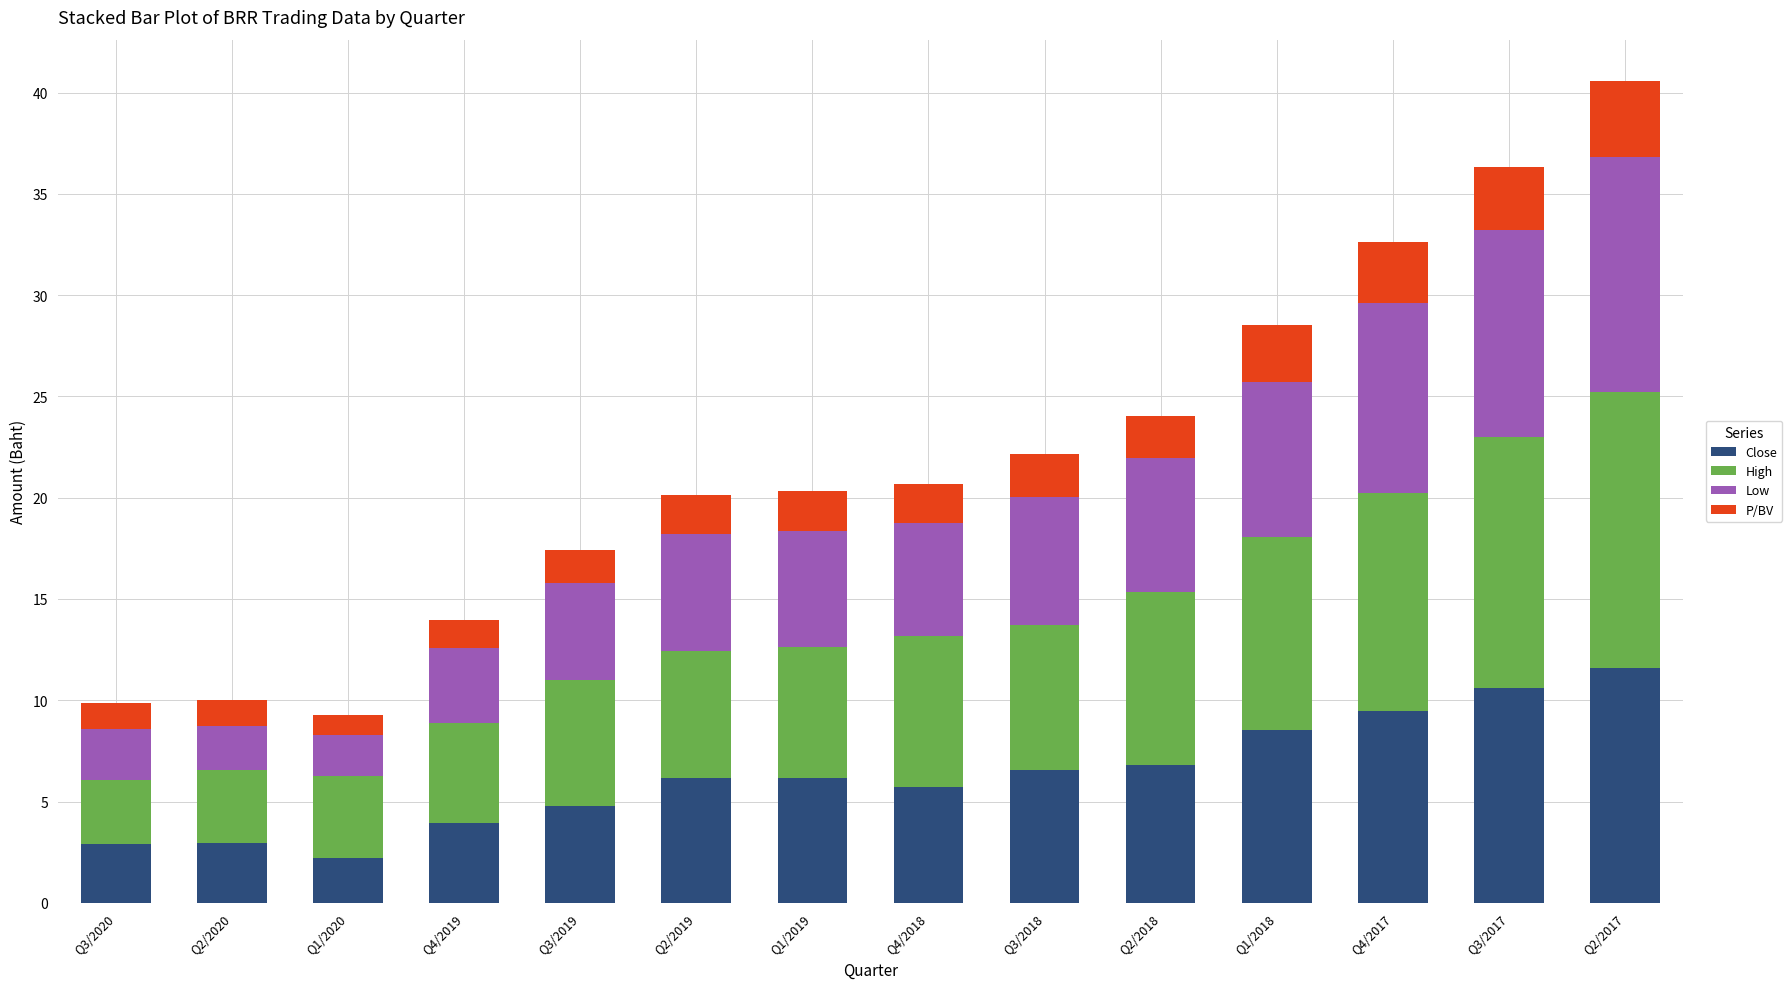

How many distinct data groups are displayed?

4